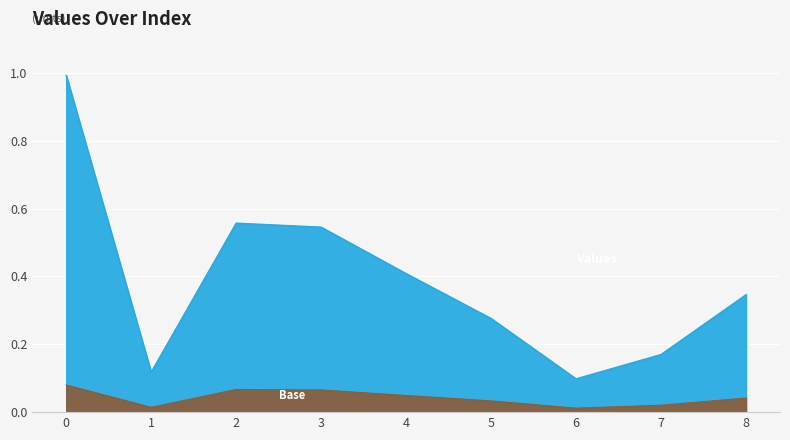

How many points are lower than both their immediate neighbors (excluding endpoints)?

2